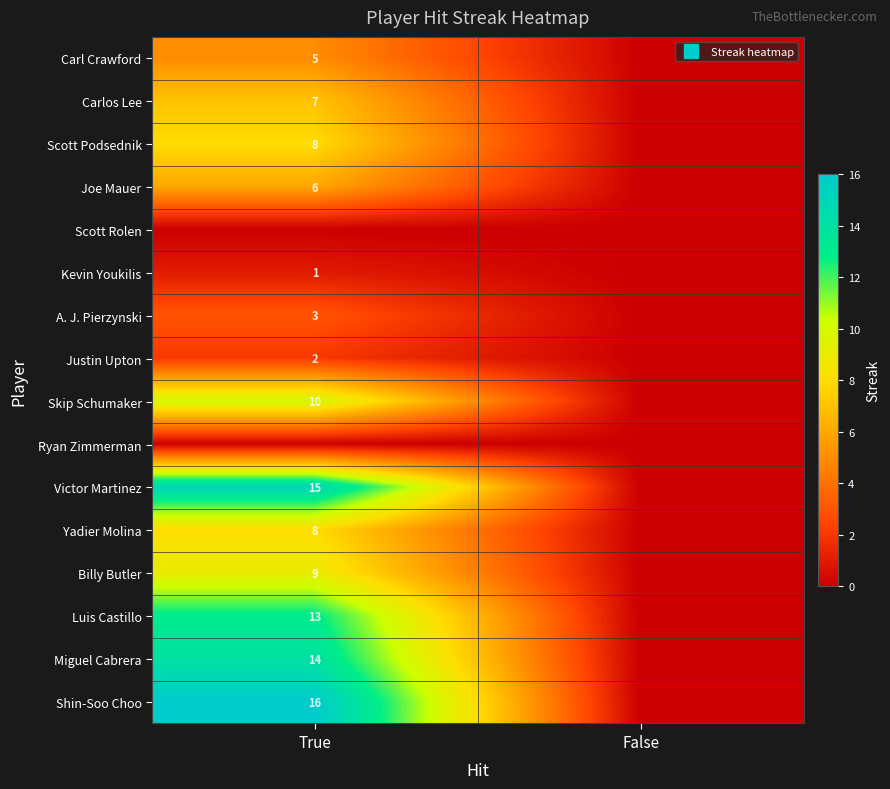

Count the number of data series in this chart.

16